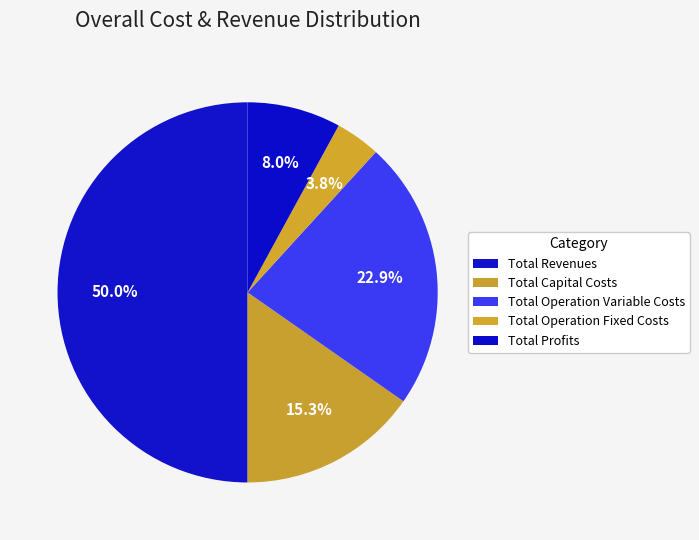

To the nearest percent, what is the combined percentage of Total Revenues and Total Operation Fixed Costs?

54%